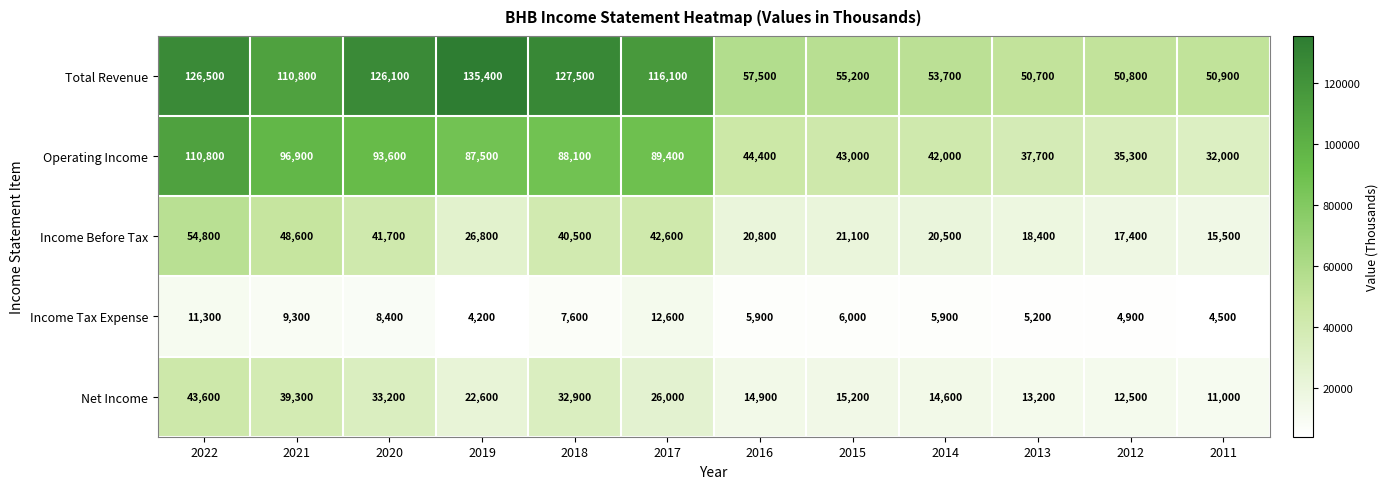

What is the maximum value shown in the chart?

135400